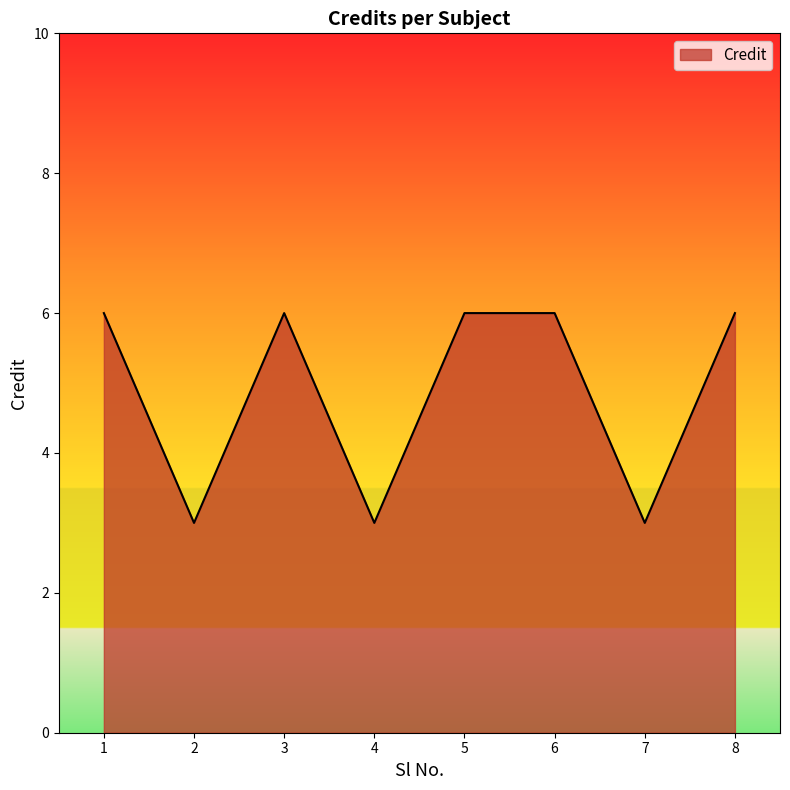

How many values are between 3 and 6?

8